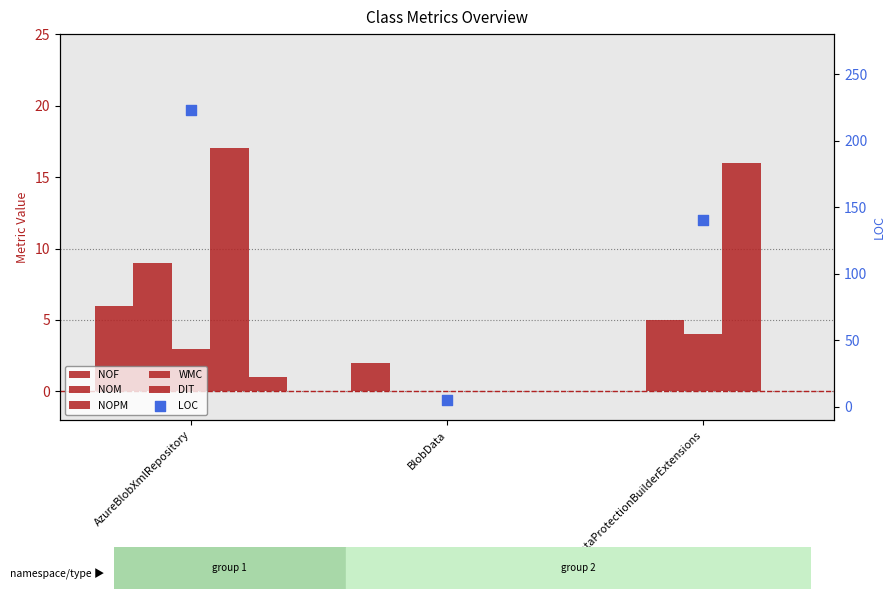

At how many categories does at least one series exceed 180?

1